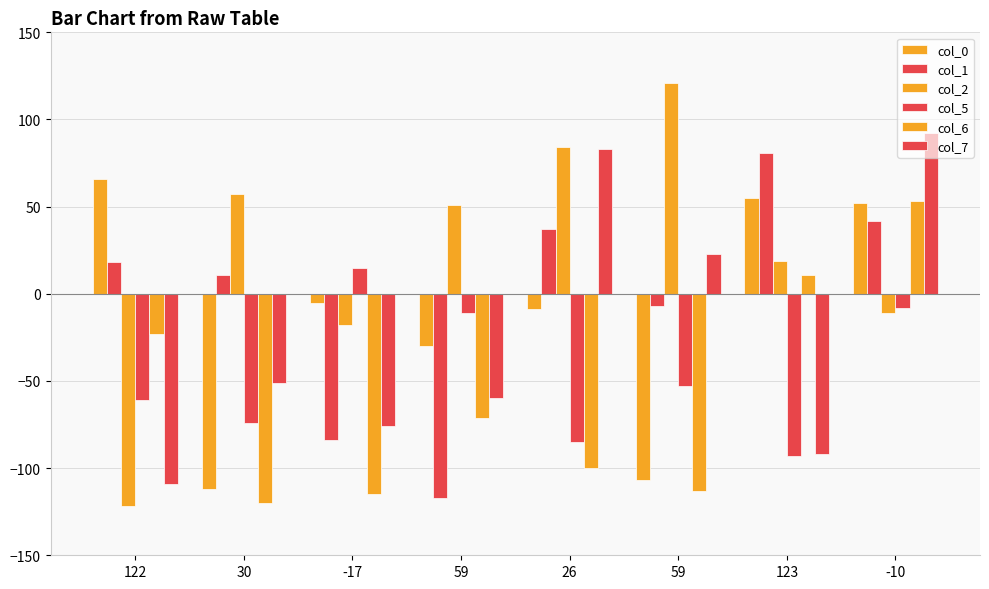

How many categories are shown in the chart?

8